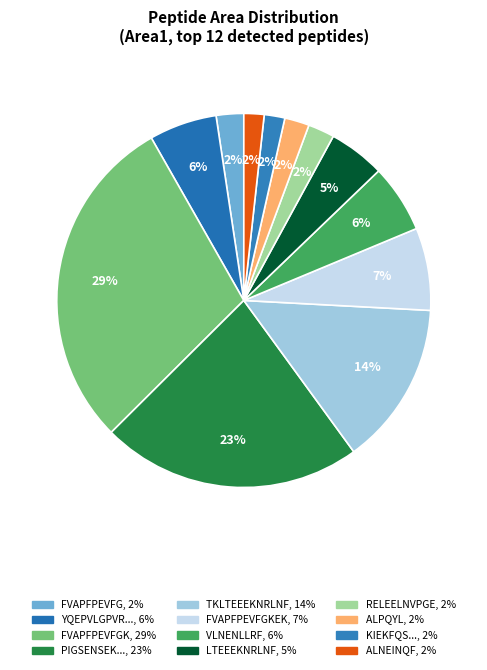

Count the number of slices in the pie.

12